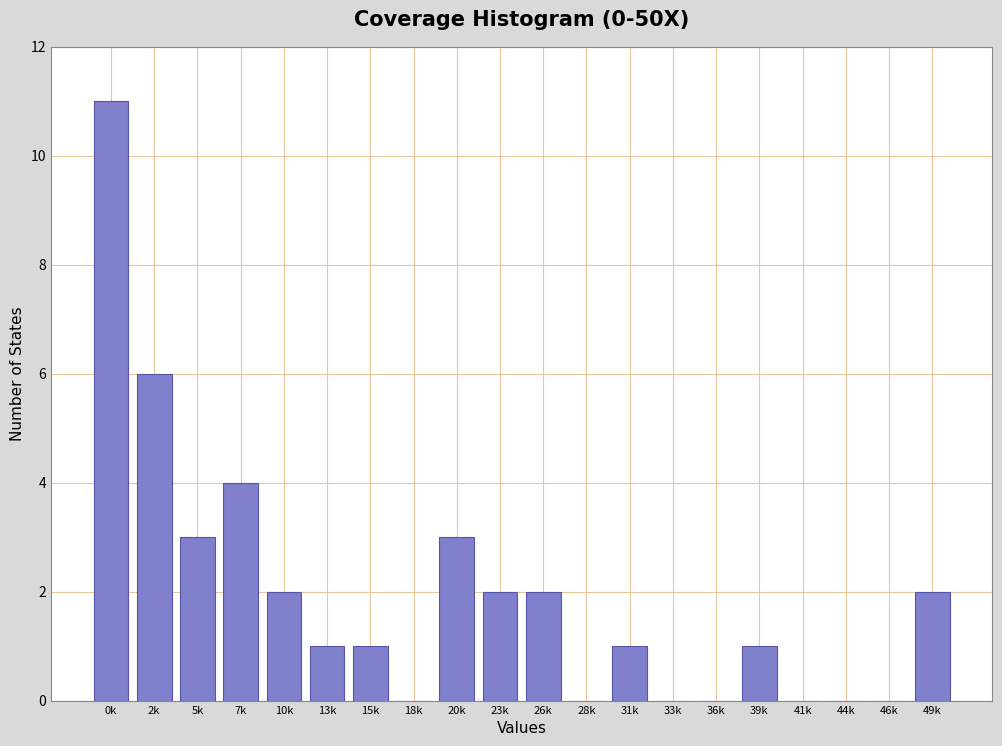

Reading left to right, transcribe all the data shown in this chart.

0k=11	2k=6	5k=3	7k=4	10k=2	13k=1	15k=1	18k=0	20k=3	23k=2	26k=2	28k=0	31k=1	33k=0	36k=0	39k=1	41k=0	44k=0	46k=0	49k=2